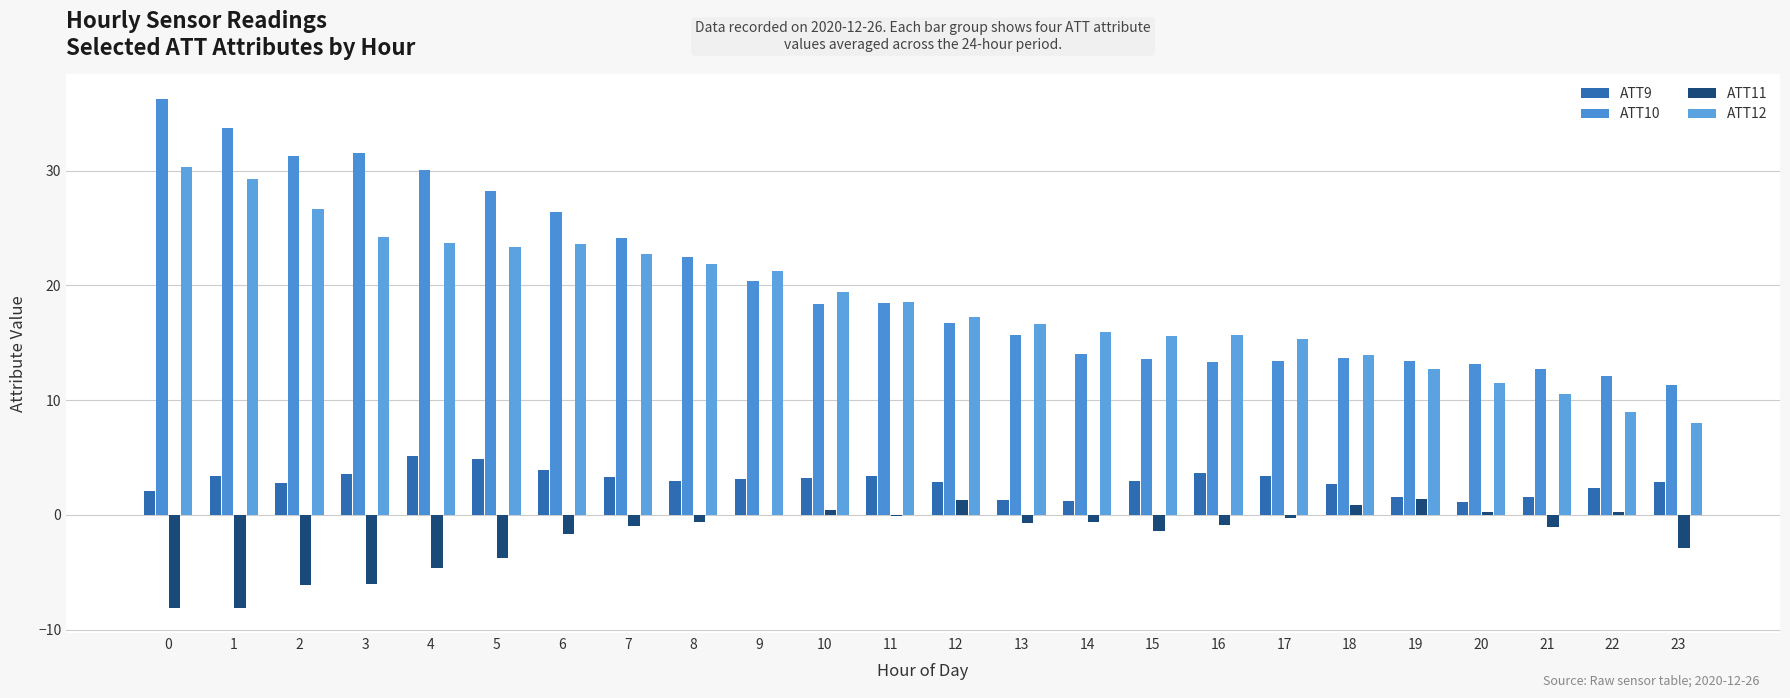

Which has a higher value, 21 or 4?

4